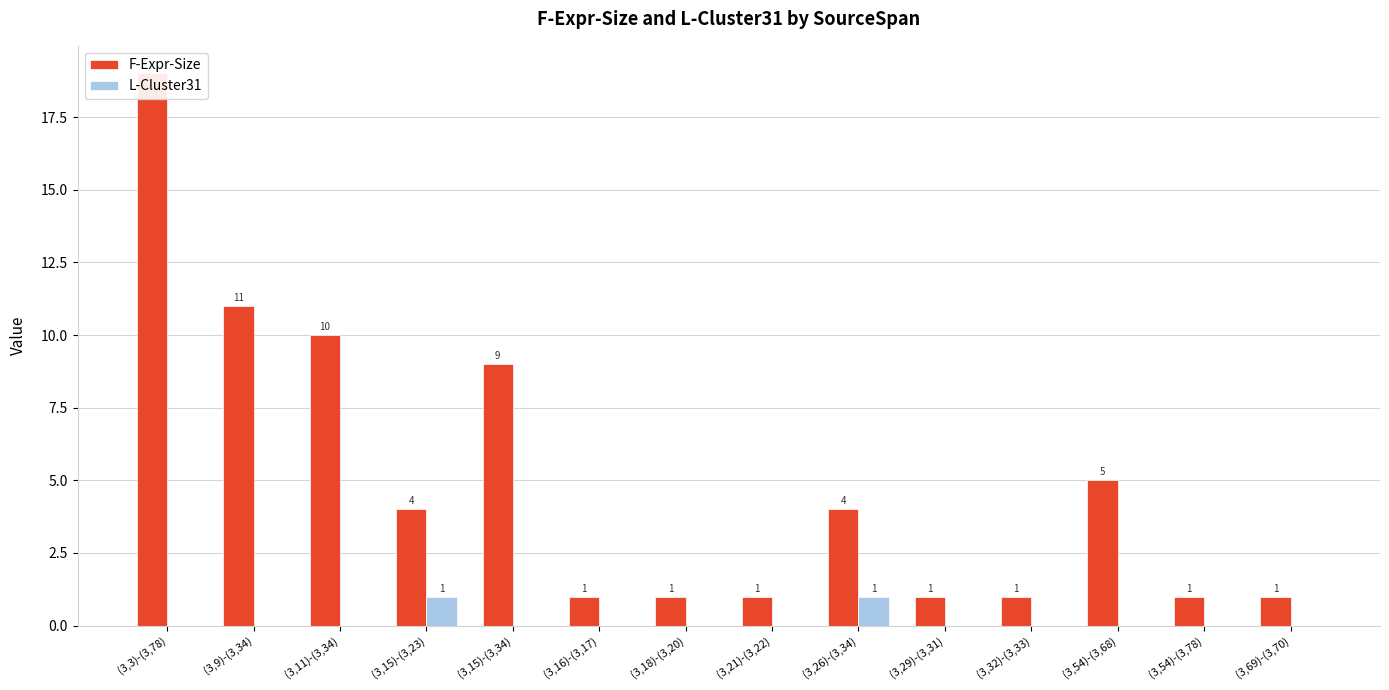

What is the label of the 2nd bar from the left?

(3,9)-(3,34)